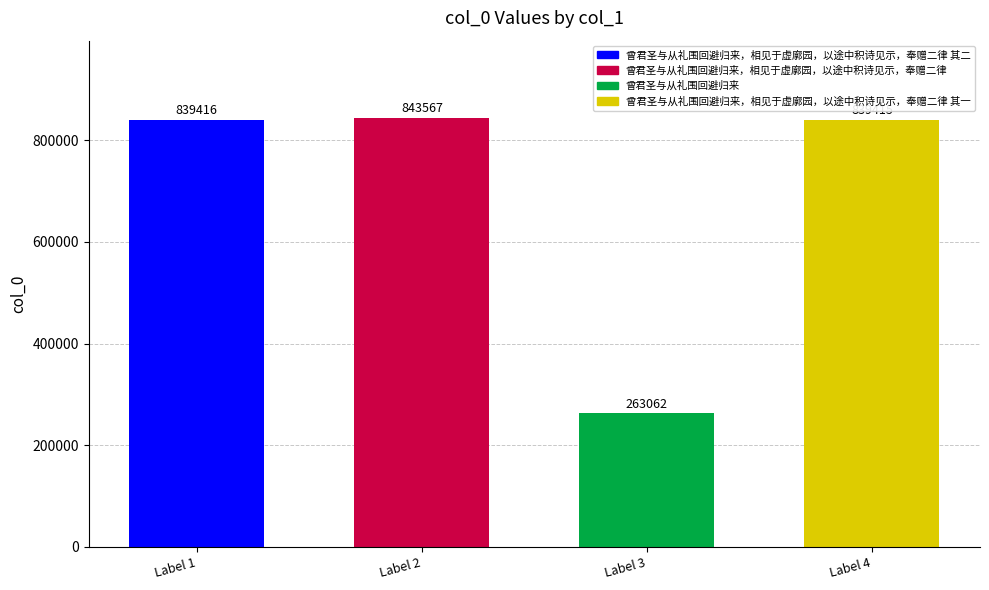

What is the sum of all values?

2785460